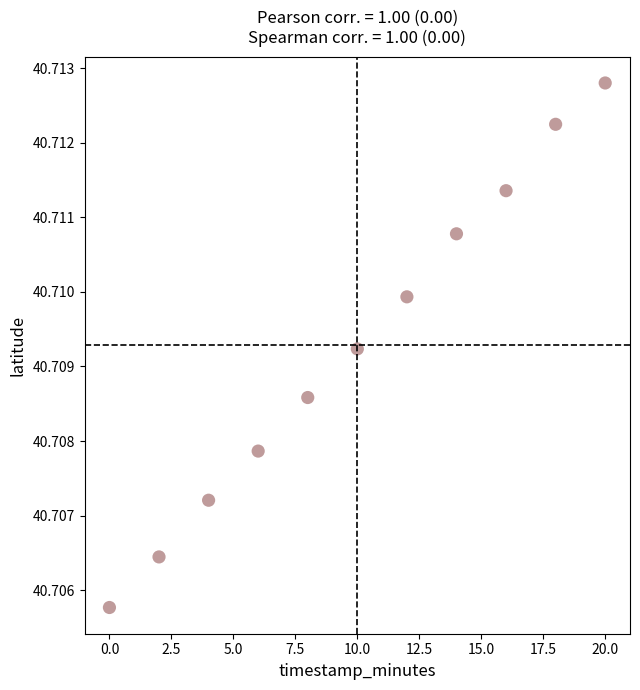

What is the range of X values (max minus min)?

20.0